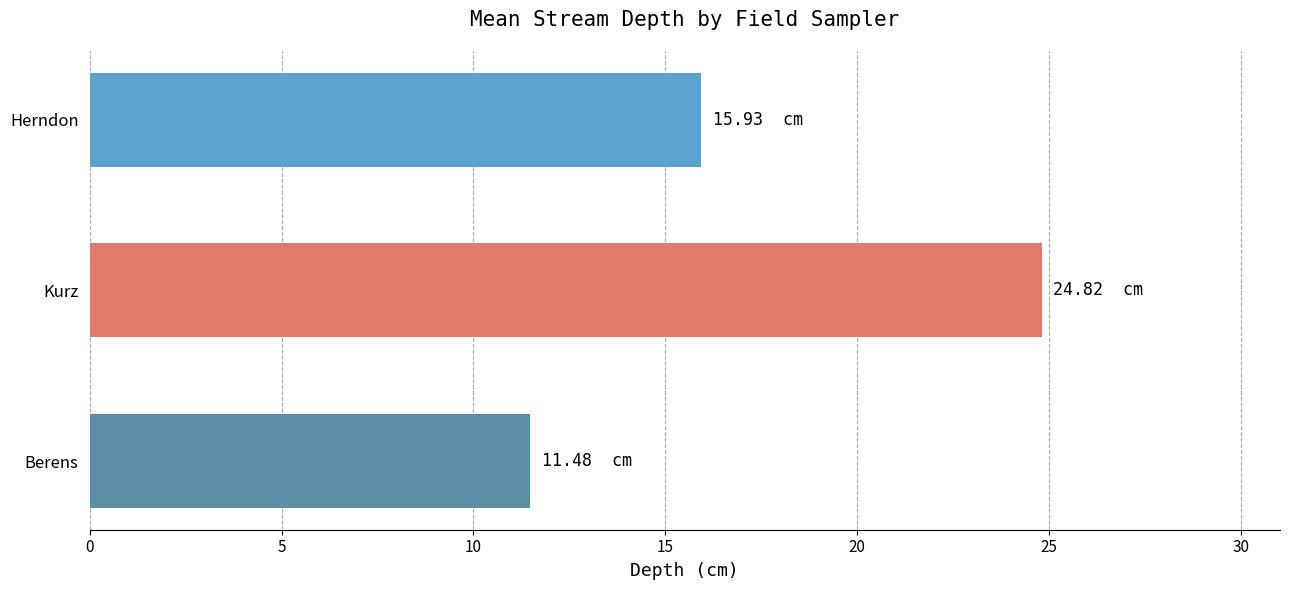

What is the change in value from Herndon to Berens?

-4.5